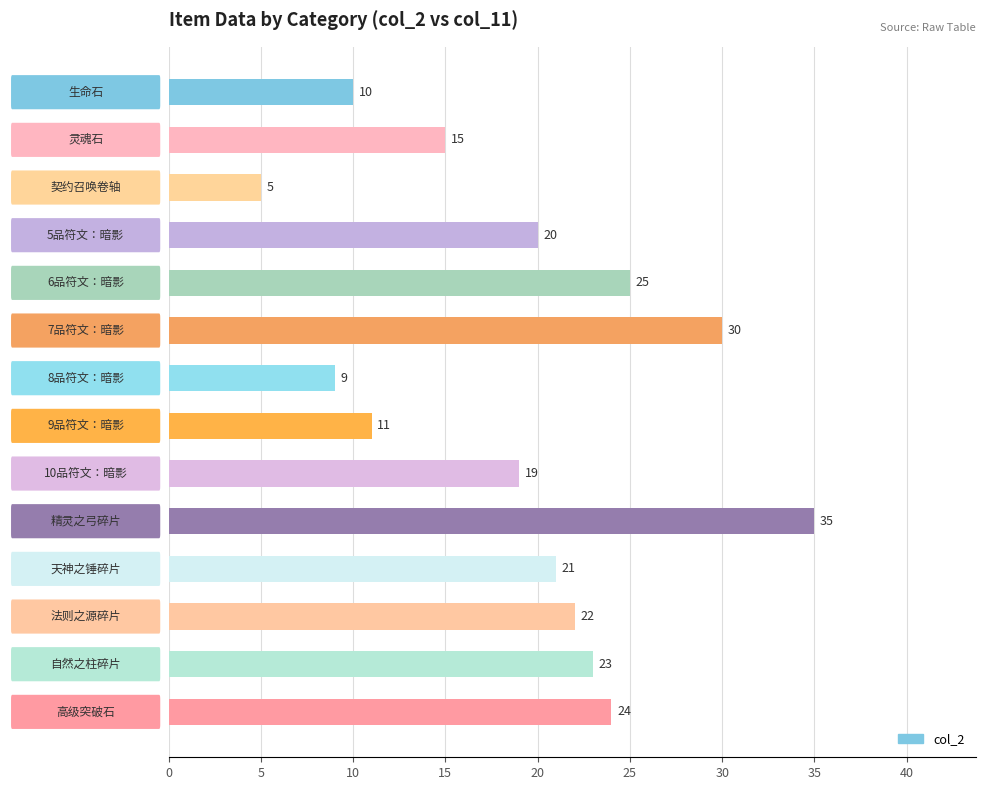

What is the value of the 5th bar from the top?

25